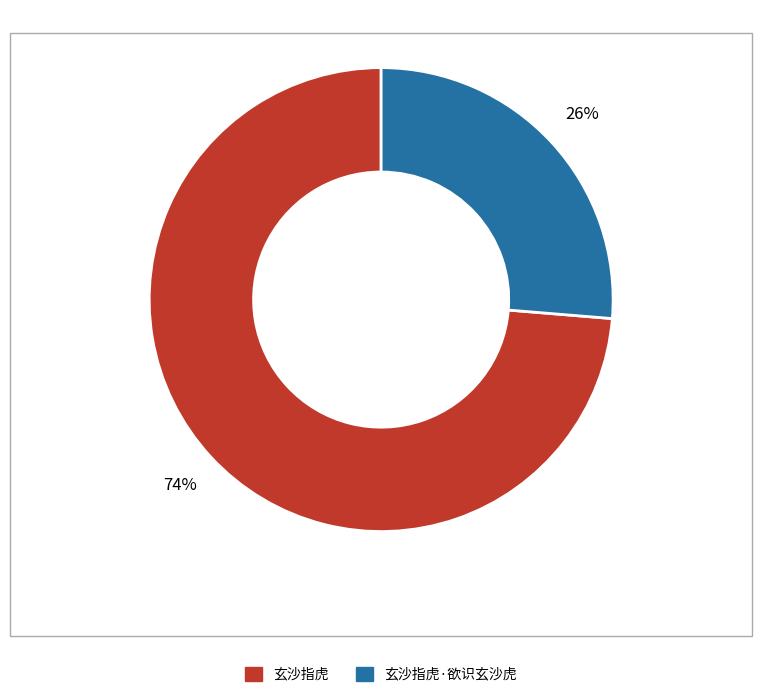

To the nearest percent, what is the average slice percentage?

50%